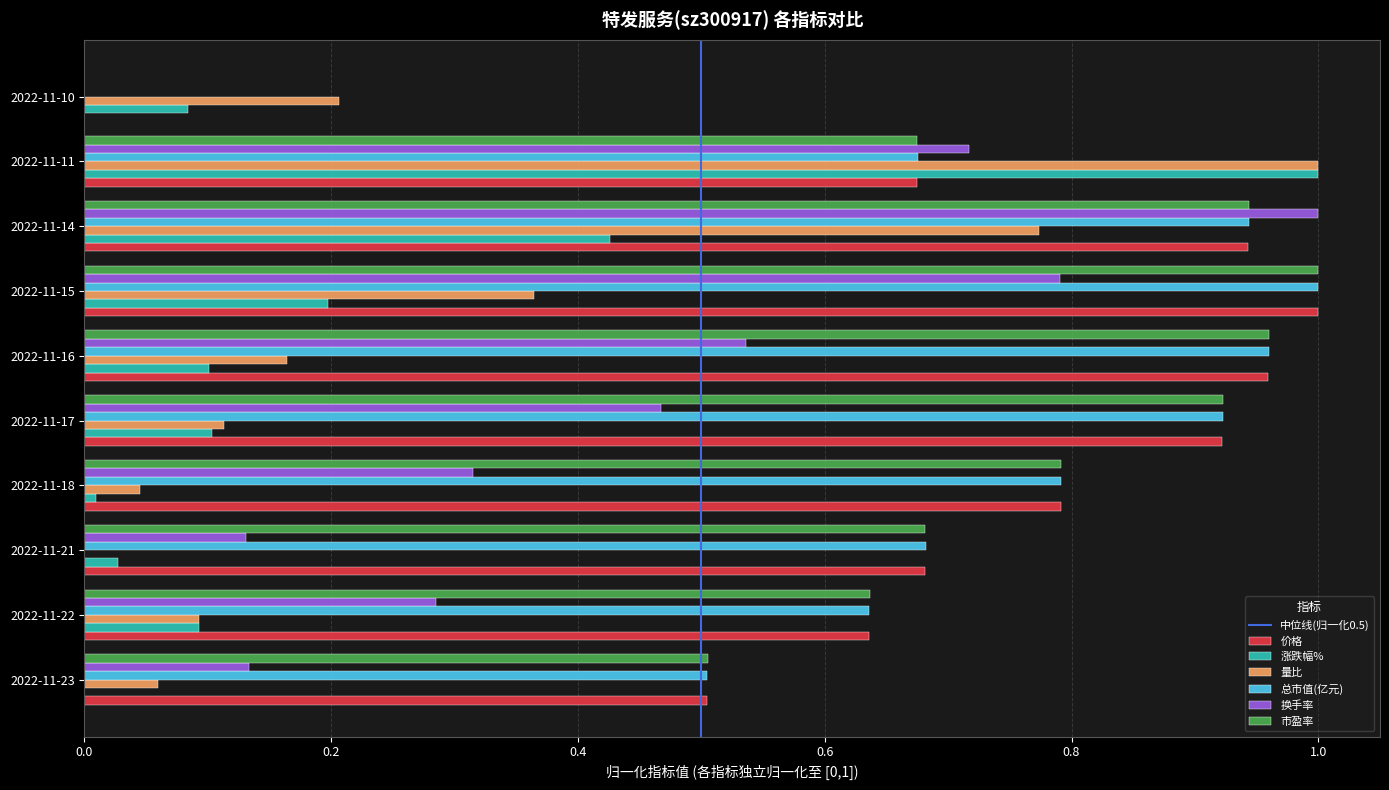

Which series changed the most between 2022-11-22 and 2022-11-17?

价格